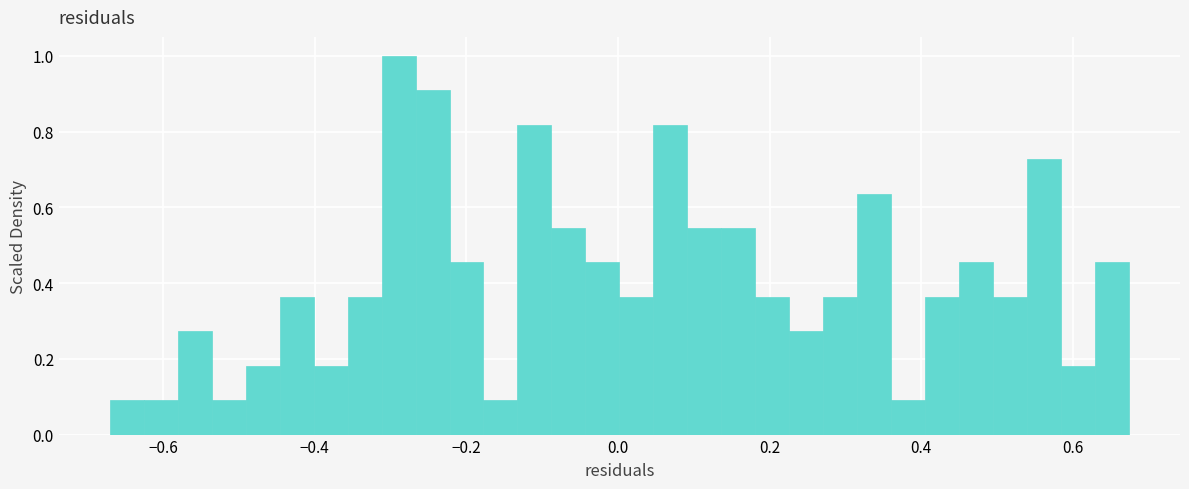

Around what value on the x-axis is the tallest bar? Give the approximate position of its centre, as read against the axis.

-0.28